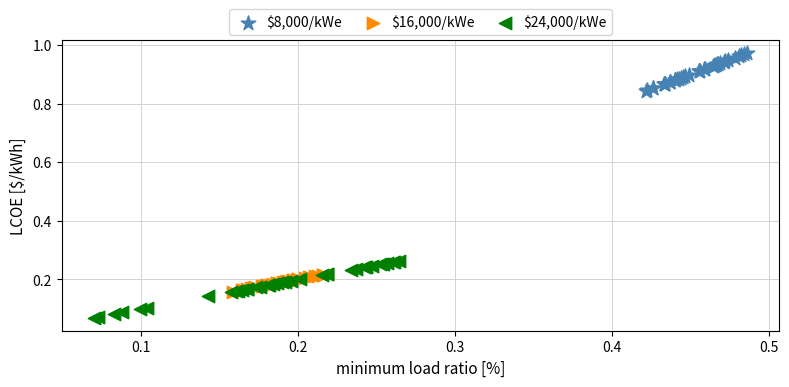

Which series has the largest Y range (max minus min)?

$24,000/kWe